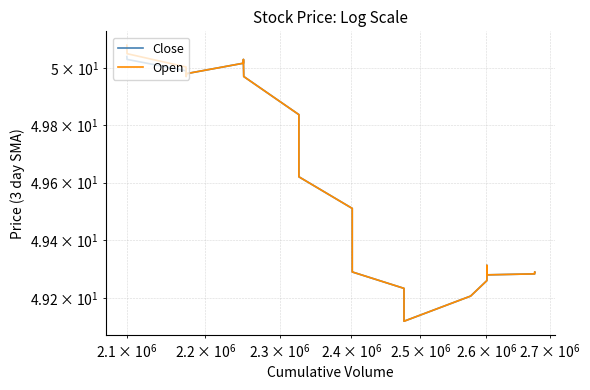

Reading left to right, transcribe all the data shown in this chart.

Close: 50.0	50.0	50.0	50.0	50.0	50.0	50.0	50.0	50.0	50.0	50.0	49.8	49.7	49.6	49.5	49.4	49.3	49.3	49.3	49.3	49.3	49.2	49.2	49.1	49.2	49.3	49.3	49.3	49.3	49.3	49.3	49.3	49.3	49.3	49.3	49.3	49.3	49.3	49.3	49.3
Open: 50.1	50.0	50.0	50.0	50.0	50.0	50.0	50.0	50.0	50.0	50.0	49.8	49.7	49.6	49.5	49.4	49.3	49.3	49.3	49.3	49.3	49.2	49.2	49.1	49.2	49.3	49.3	49.3	49.3	49.3	49.3	49.3	49.3	49.3	49.3	49.3	49.3	49.3	49.3	49.3